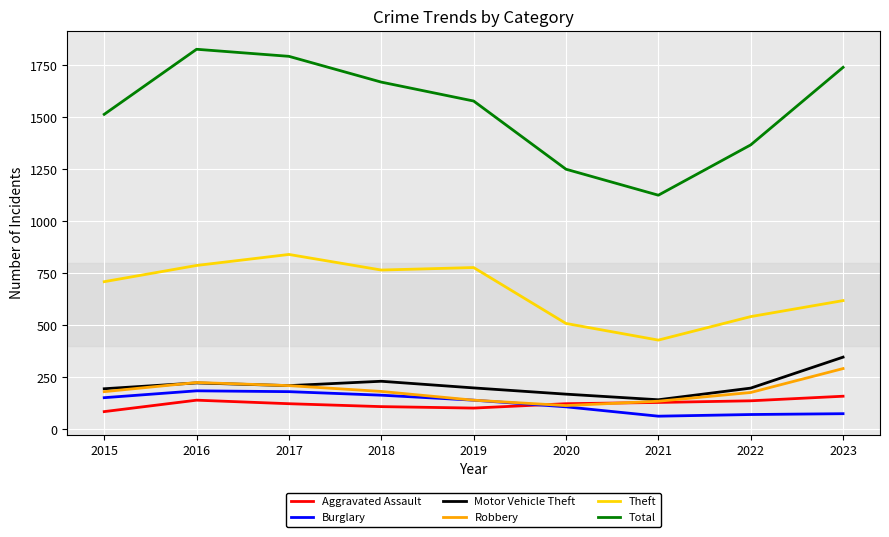

What is the maximum value for Aggravated Assault?

159